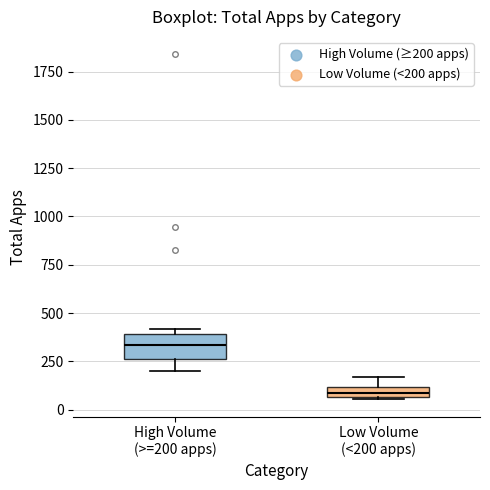

Comparing the boxes themselves (not the whiskers), which one is the tallest?

High Volume (>=200 apps)